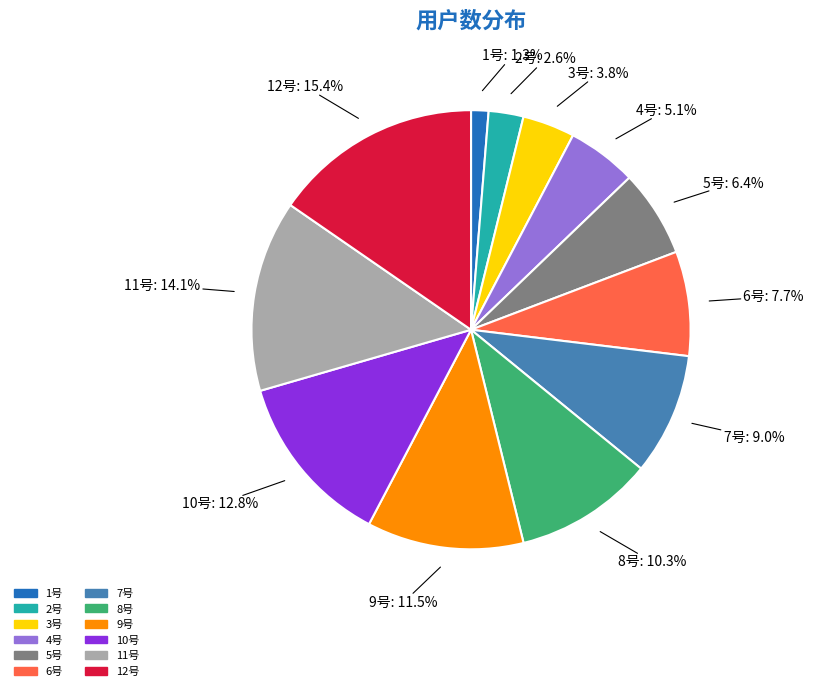

What is the ratio of the value at 6号 to the value at 12号?

0.5